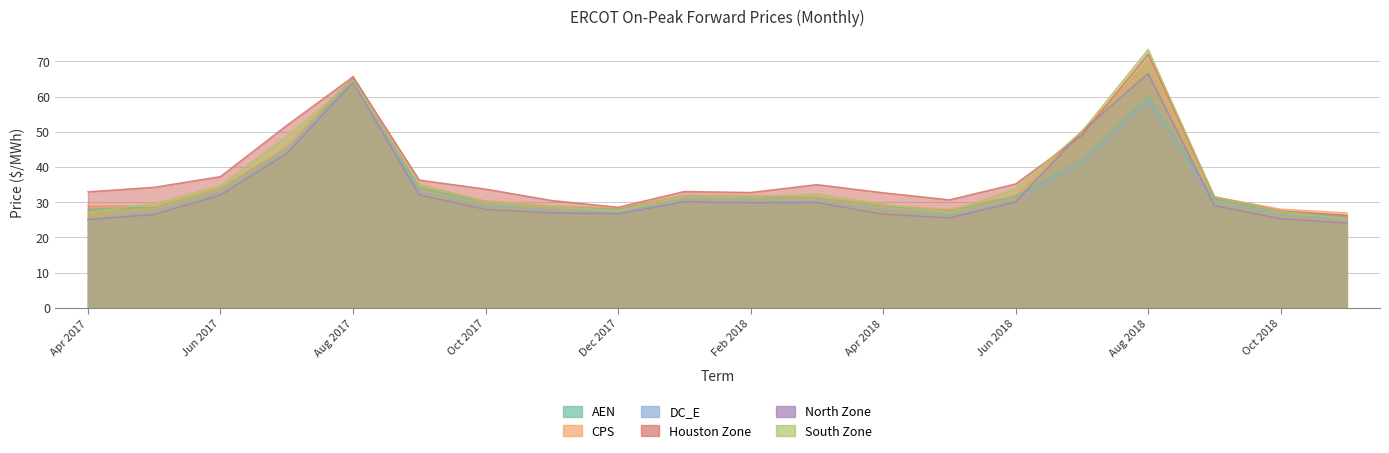

What position from the right is Oct 2017?

14